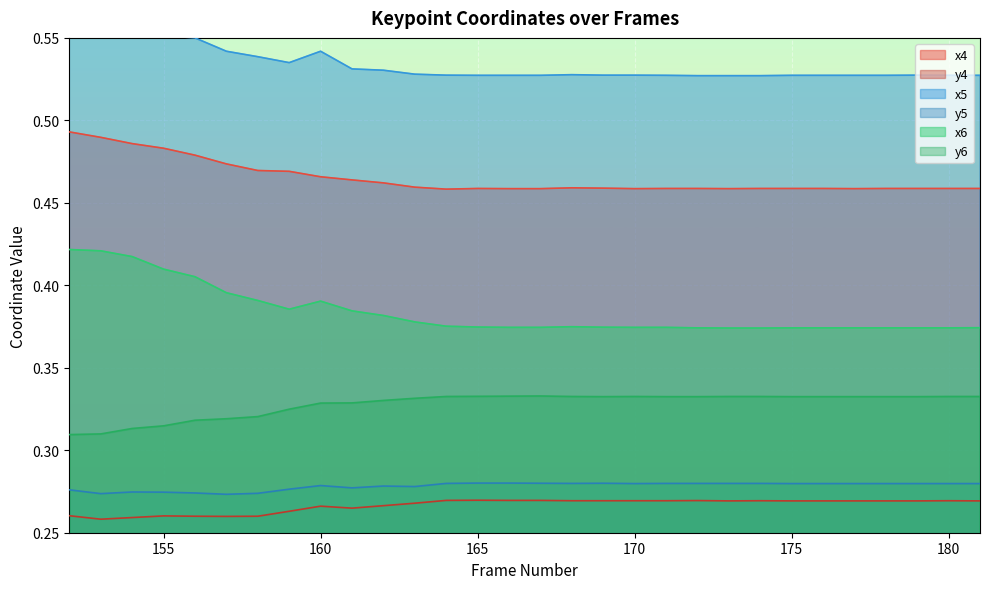

True or false: y4 and x6 cross at least once.

False